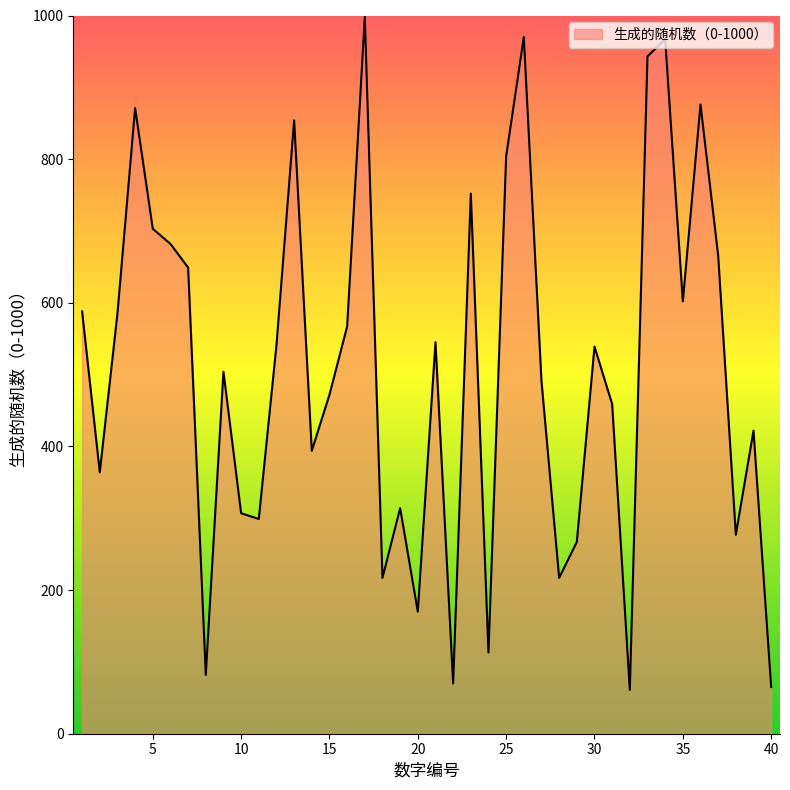

True or false: there are more than 0 points higher than both neighbors.

True